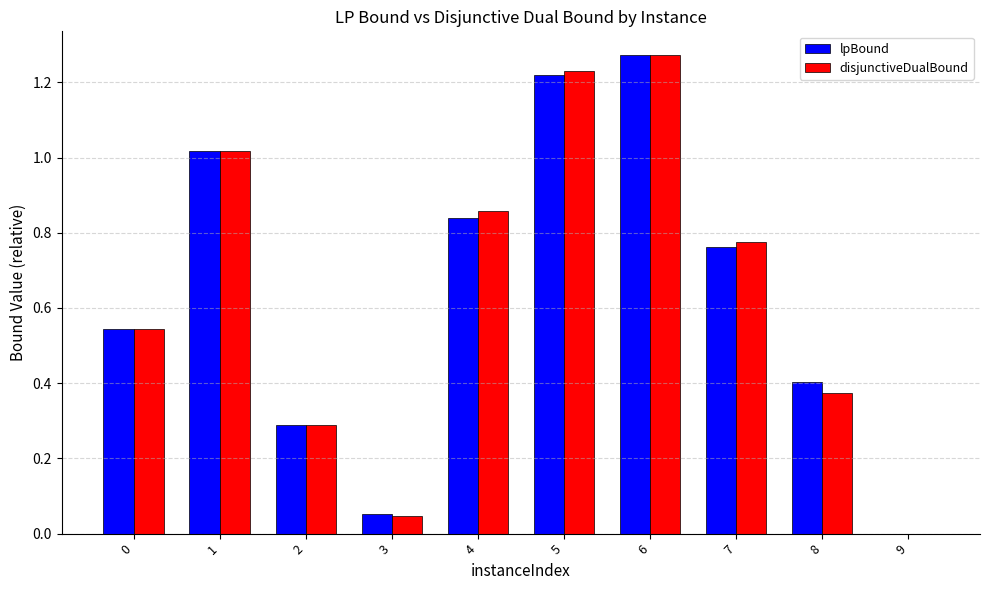

At which label does disjunctiveDualBound reach its peak?

6